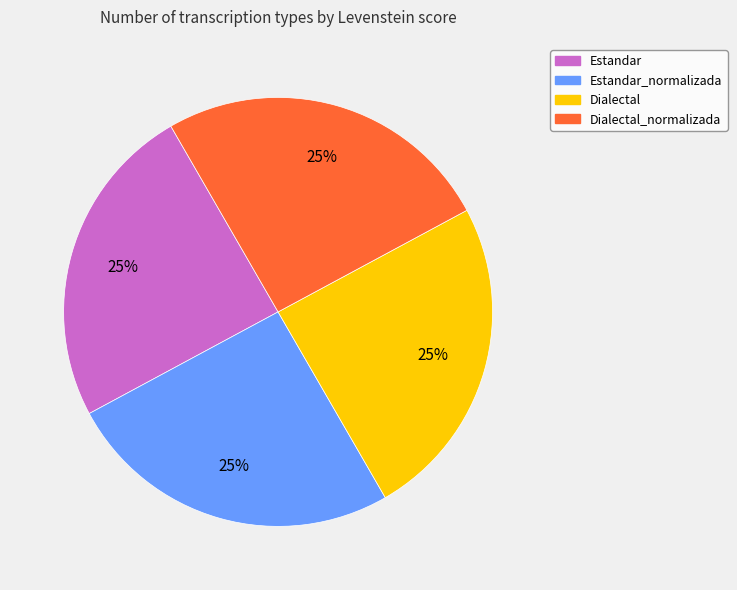

Does any single category account for the majority?

No